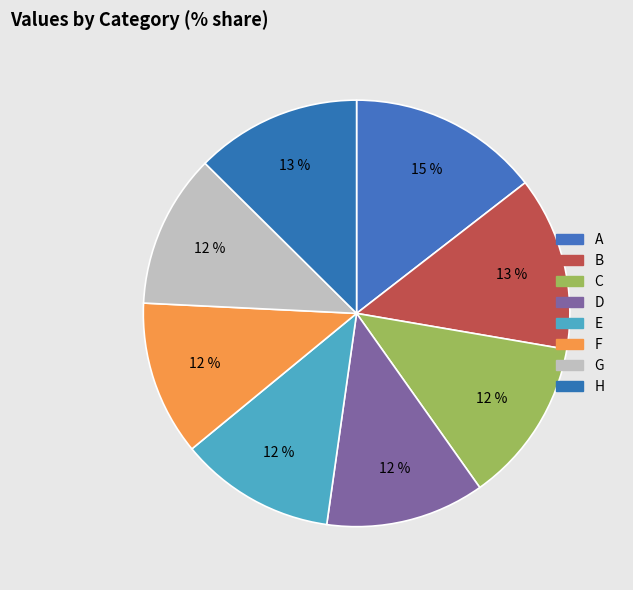

Combined, do E and B account for over 50%?

No